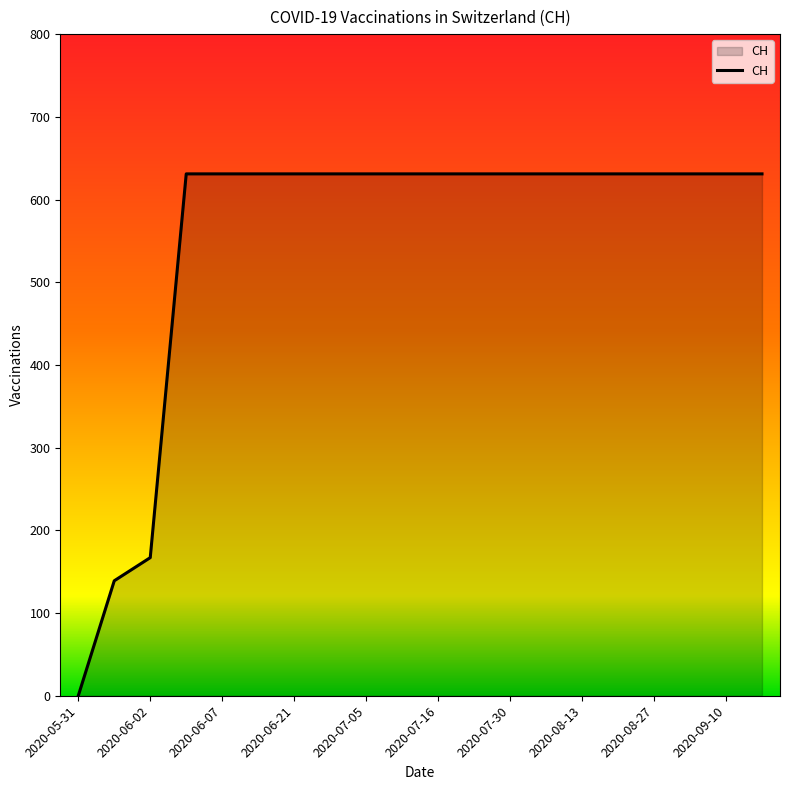

How many positive values are there?

19